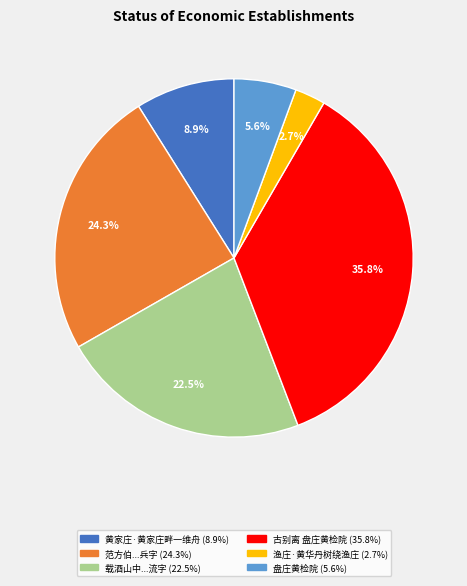

Is there a majority slice in this chart?

No